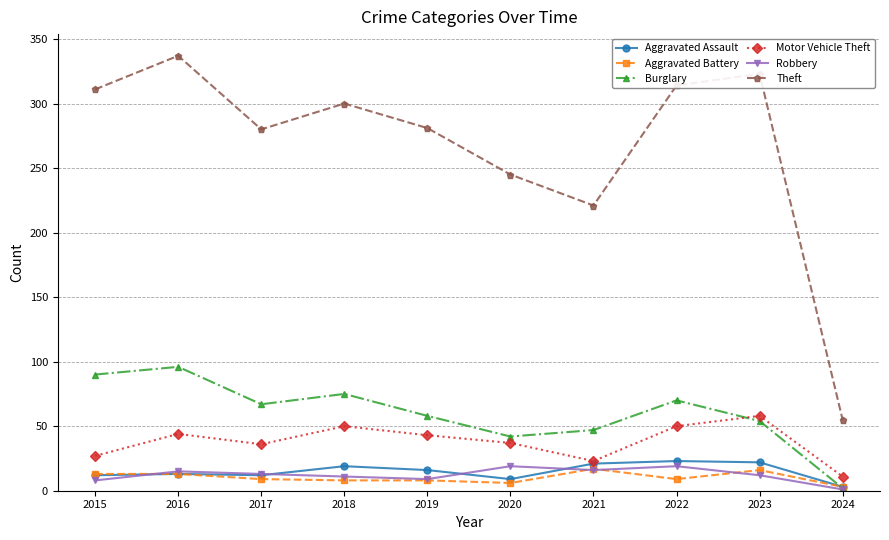

Is the value of Motor Vehicle Theft at 2022 greater than the value of Aggravated Assault at 2017?

Yes